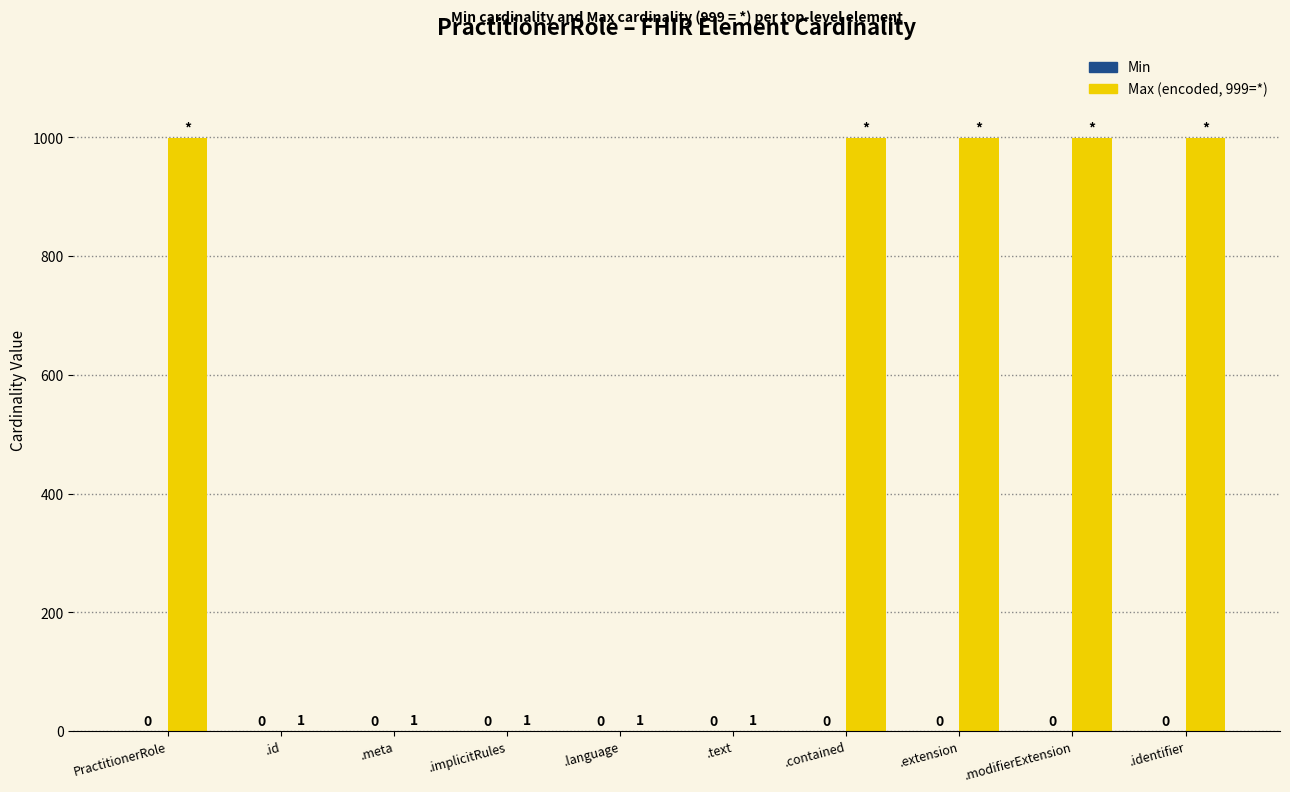

What position from the right is .implicitRules?

7